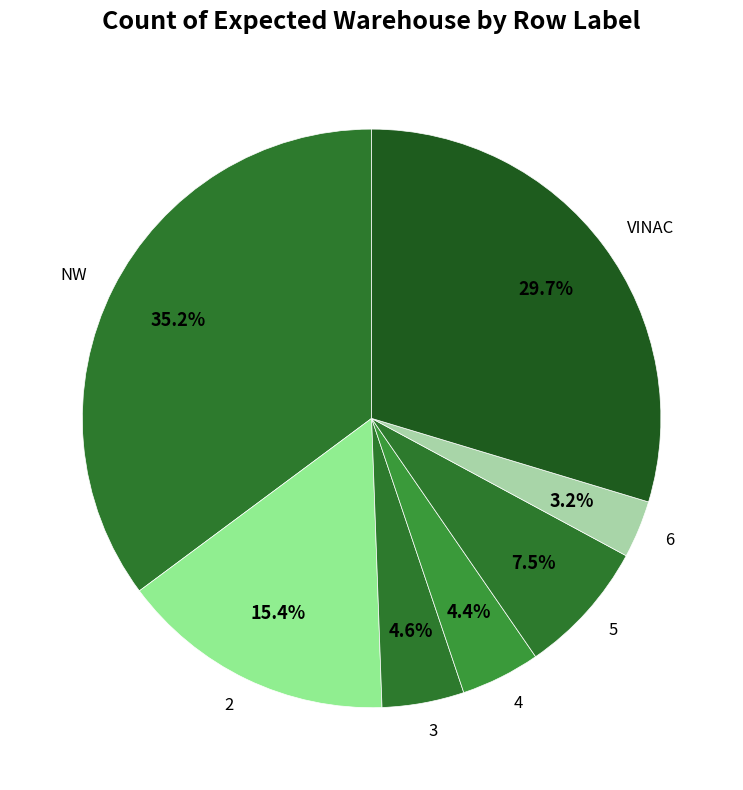

Which category has the smallest portion of the pie?

6